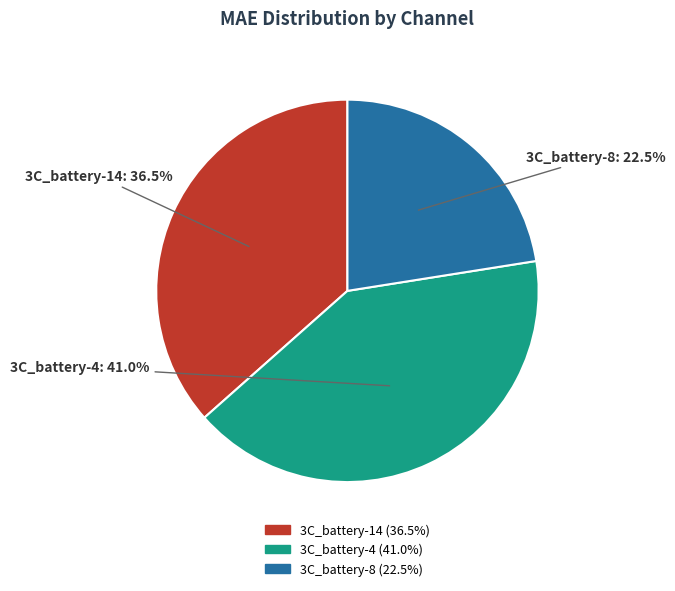

How many slices are in this pie chart?

3